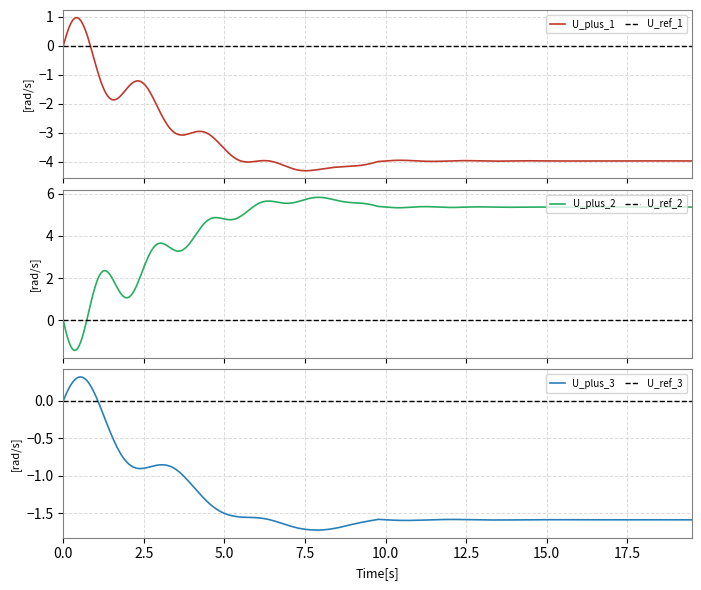

What is the maximum value for U_plus_1?

1.0